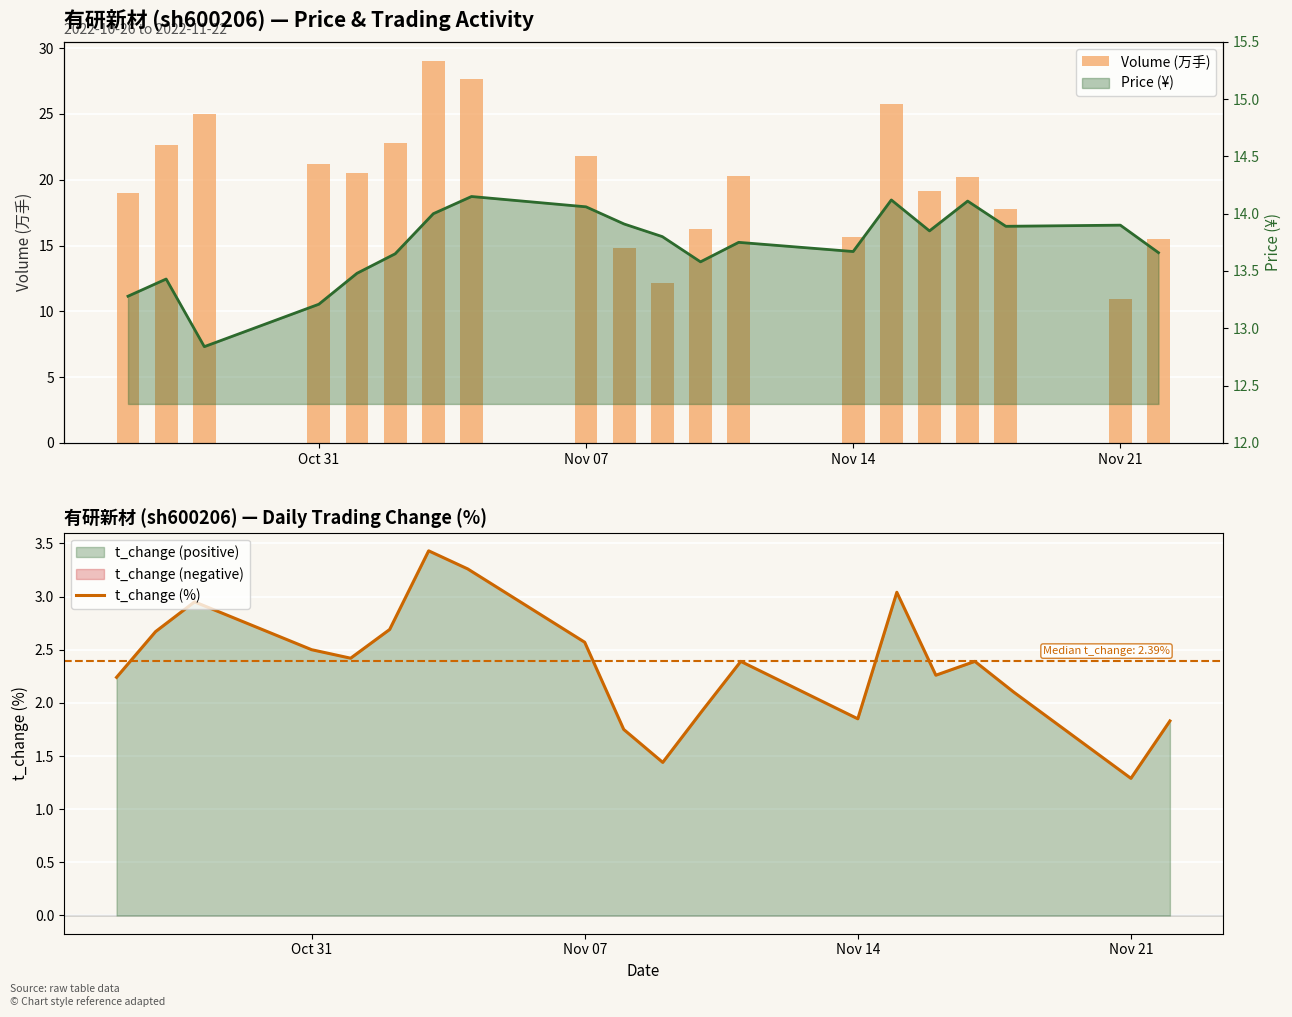

Which series has the largest range (max minus min)?

Volume (万手)